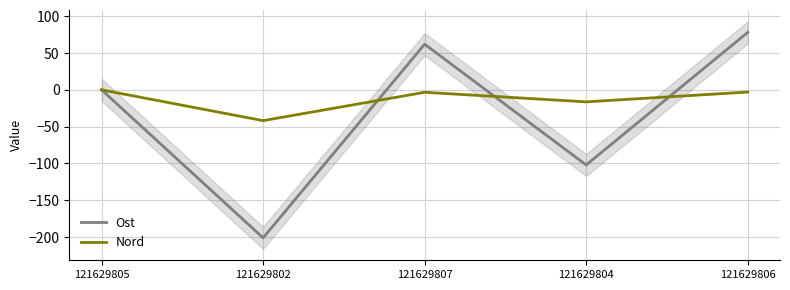

List the series in order of their peak value, highest first.

Ost, Nord